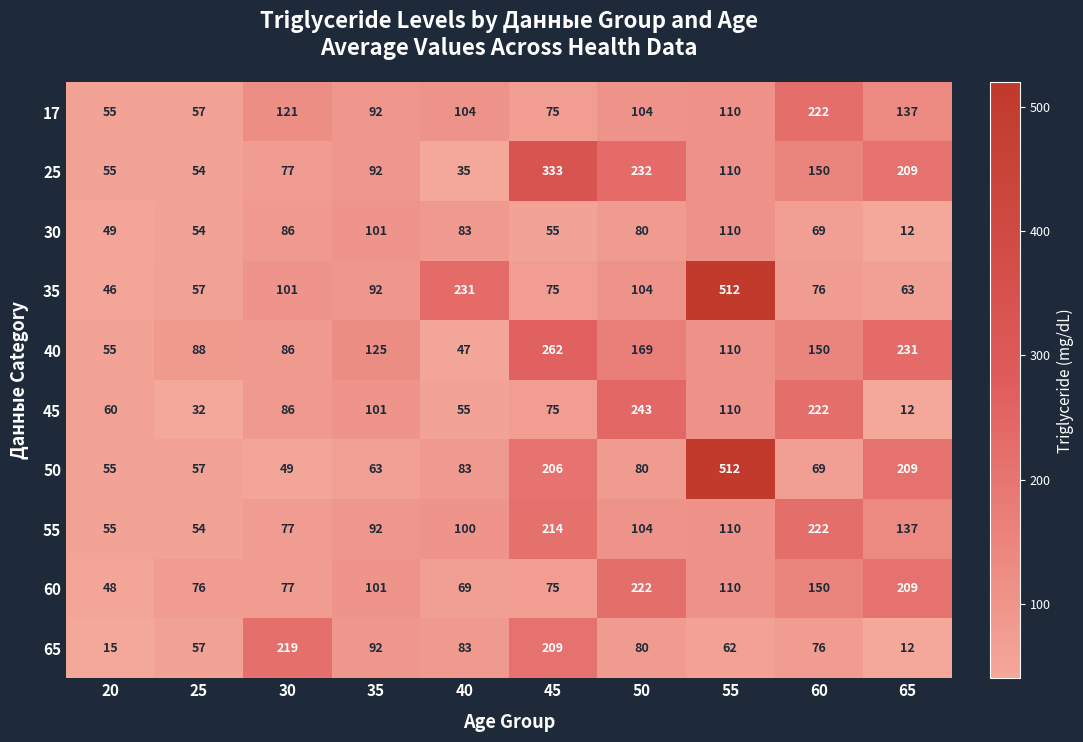

What is the approximate value of 55 at 35?

92